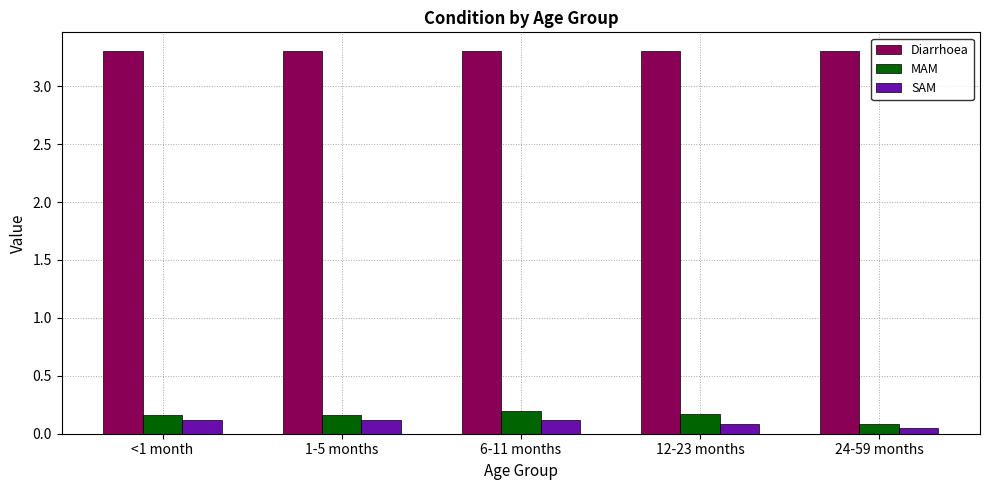

The value of MAM at 12-23 months is 0.2. True or false?

True